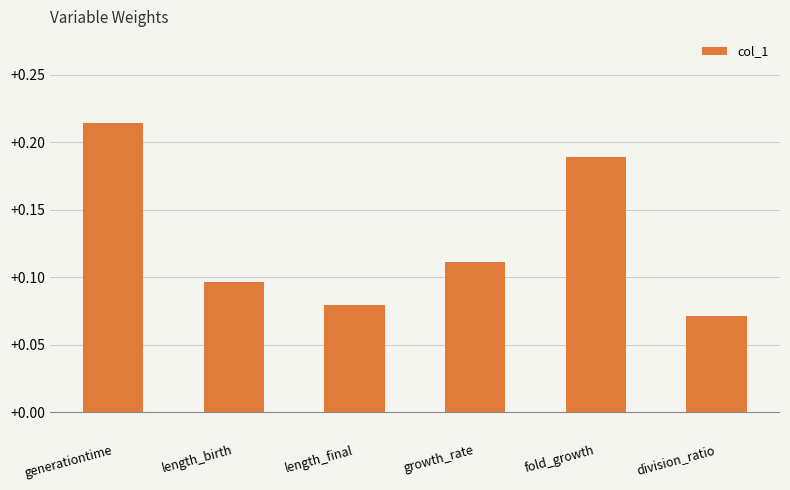

Are the bars horizontal?

No